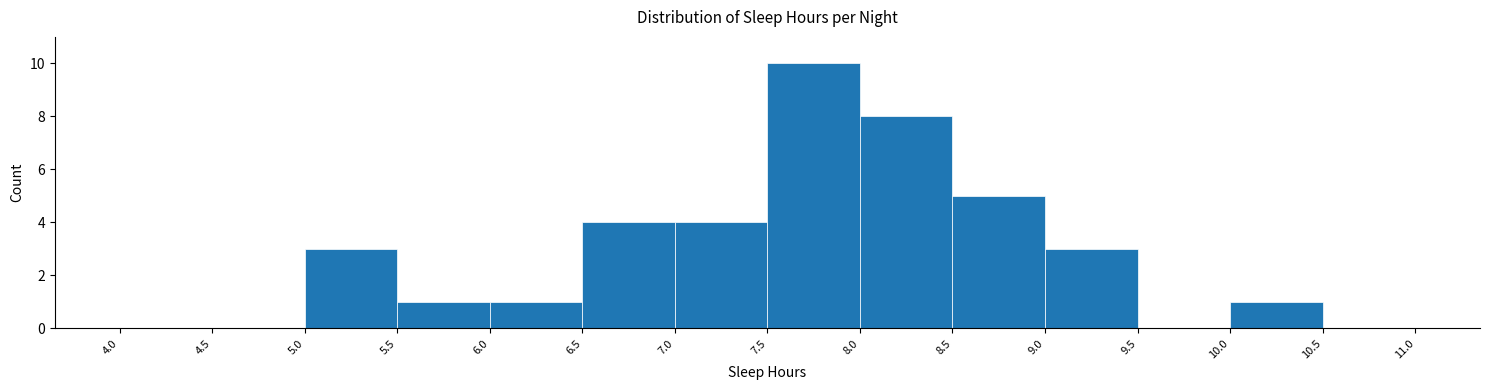

Reading left to right, transcribe this chart: for each bar, give the range it covers on the x-axis and its height. The values are not printed on the chart, so give them approximately, as read against the axis.

4.0 to 4.5: 0
4.5 to 5.0: 0
5.0 to 5.5: 3
5.5 to 6.0: 1
6.0 to 6.5: 1
6.5 to 7.0: 4
7.0 to 7.5: 4
7.5 to 8.0: 10
8.0 to 8.5: 8
8.5 to 9.0: 5
9.0 to 9.5: 3
9.5 to 10.0: 0
10.0 to 10.5: 1
10.5 to 11.0: 0